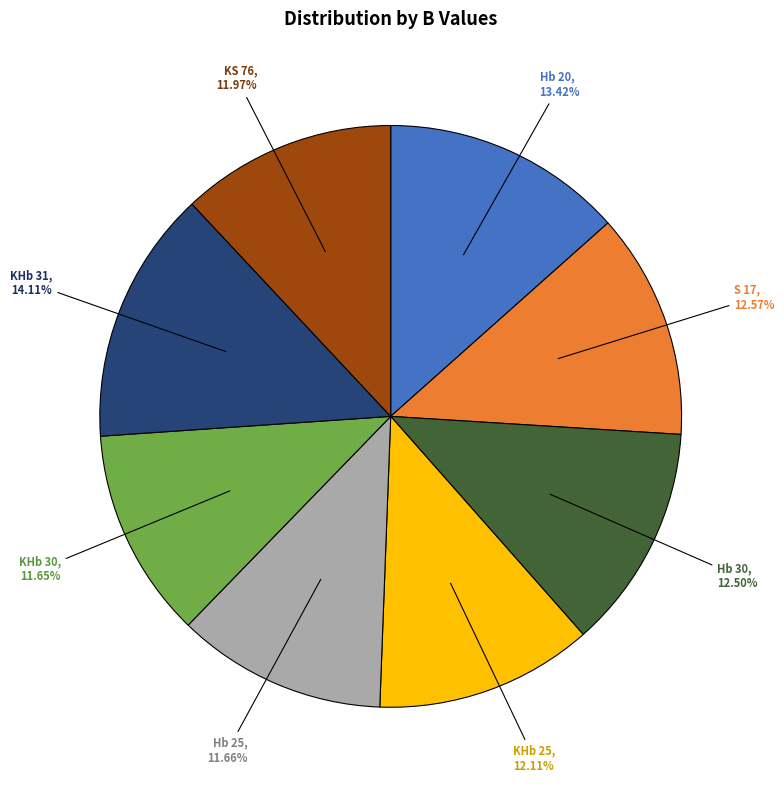

Is there any slice that represents more than half of the pie?

No